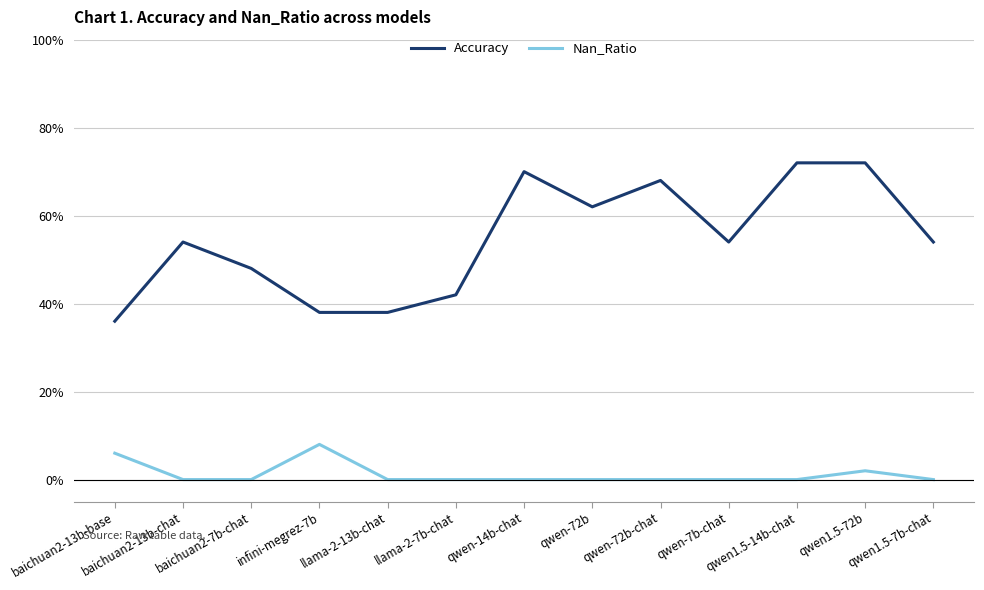

At which category is the sum across all series the highest?

qwen1.5-72b